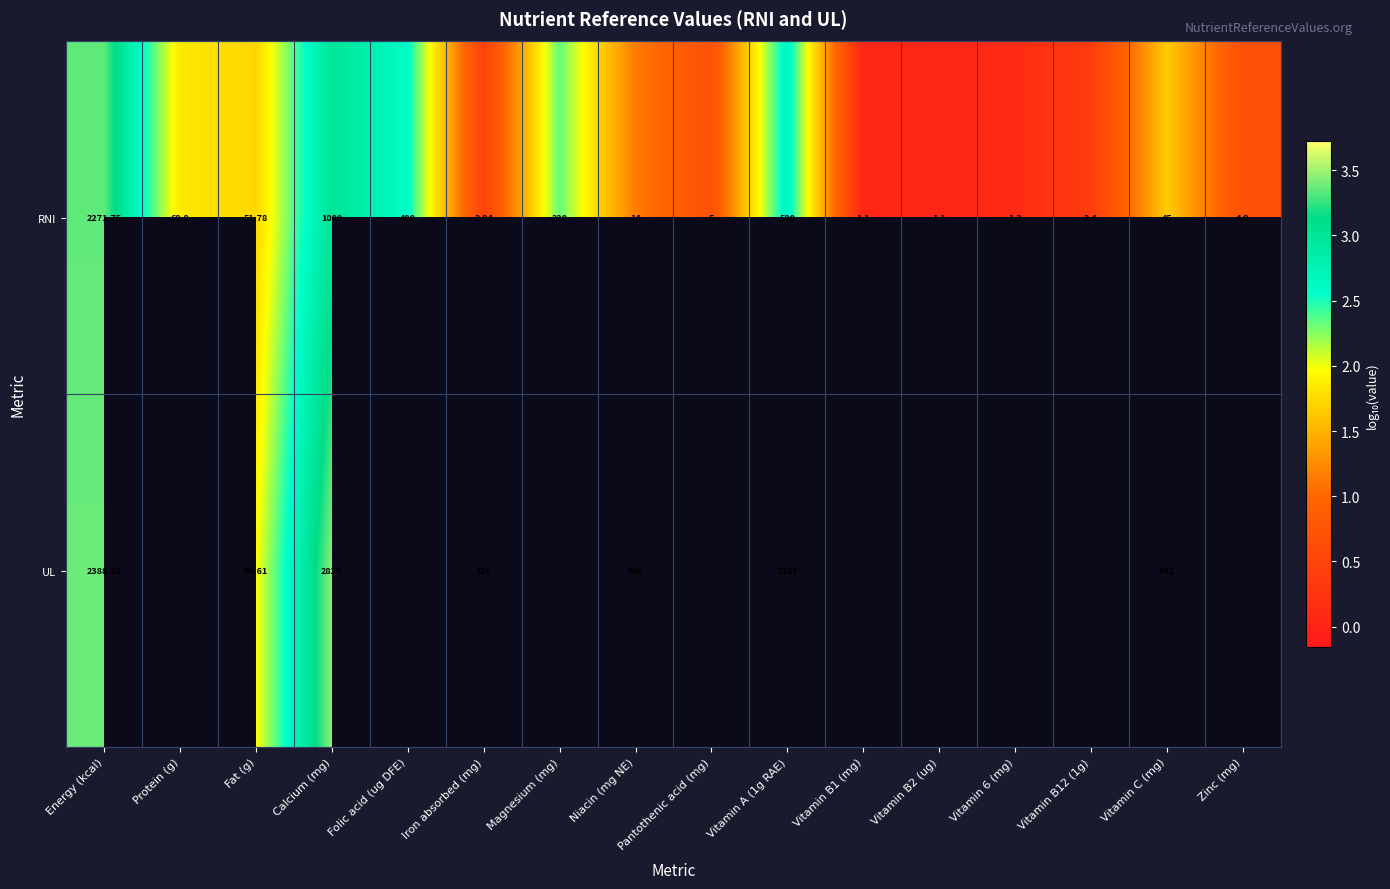

Is the value of UL at Vitamin A (1g RAE) greater than the value of RNI at Iron absorbed (mg)?

Yes